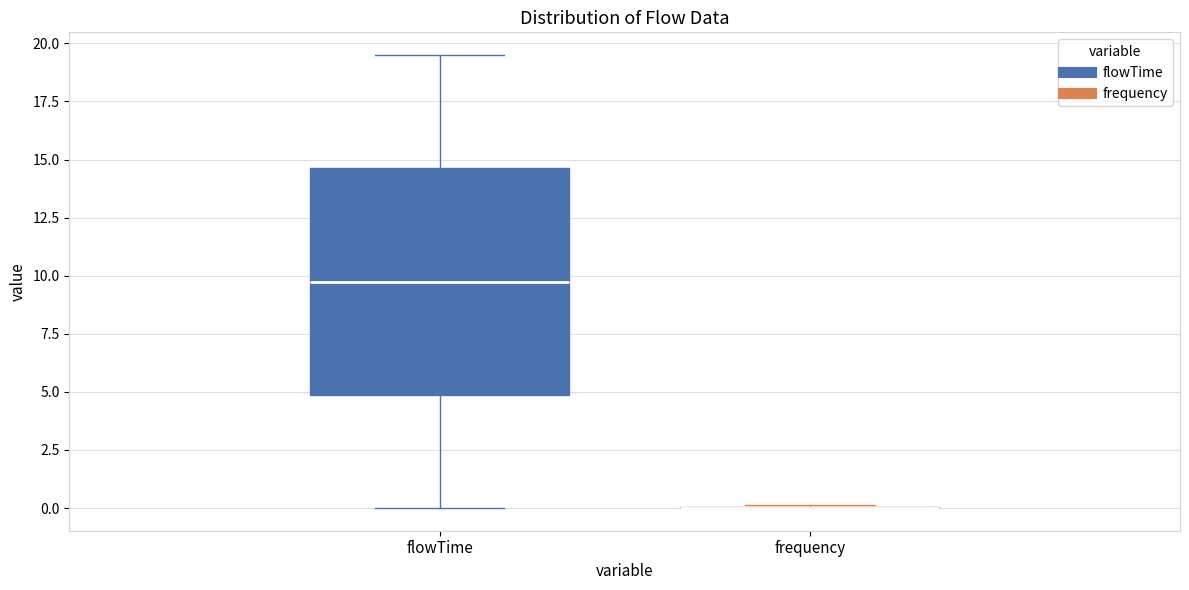

Which box is the tallest, from its lower edge to its upper edge?

flowTime